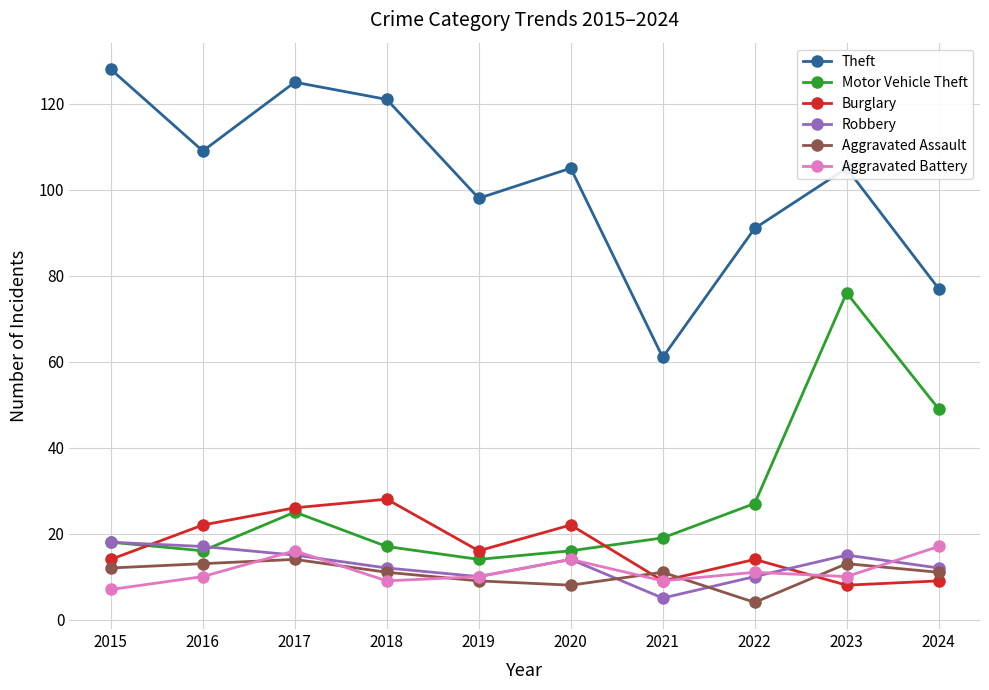

Which series has the largest range (max minus min)?

Theft